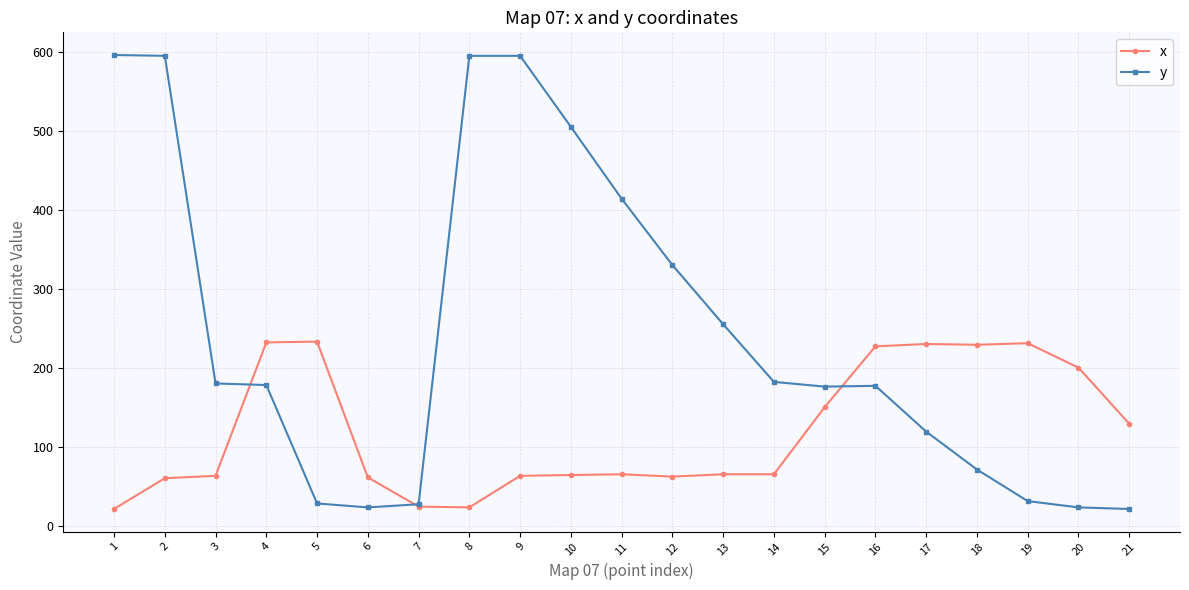

True or false: x has more than 1 interior local peaks.

True